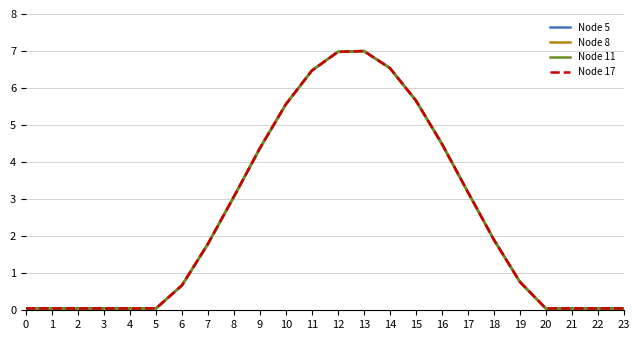

What is the difference between the maximum and minimum values in the Node 17 series?

7.0